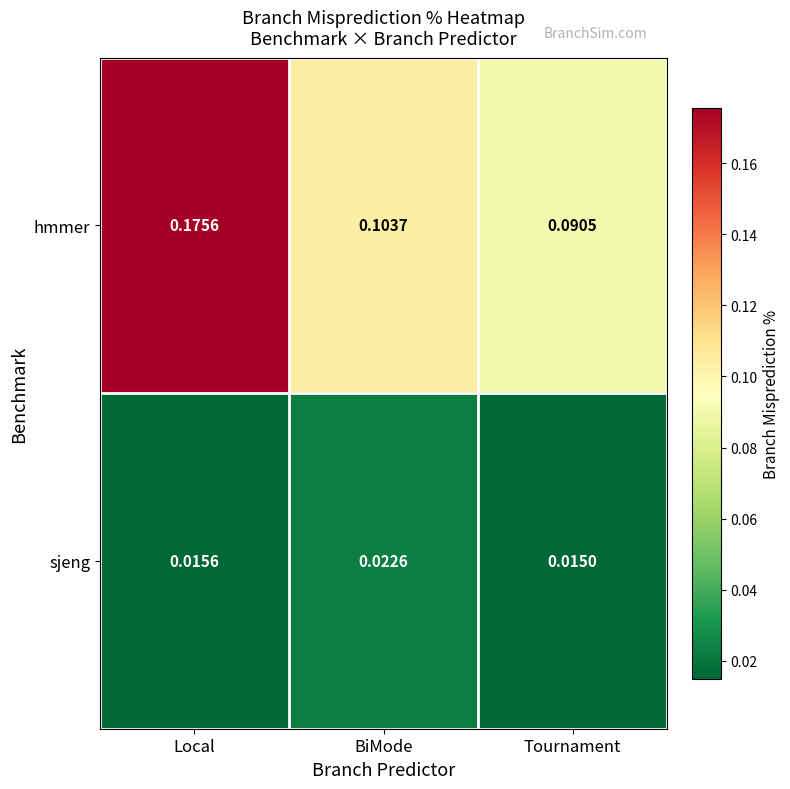

Which series has the largest total across all categories?

hmmer